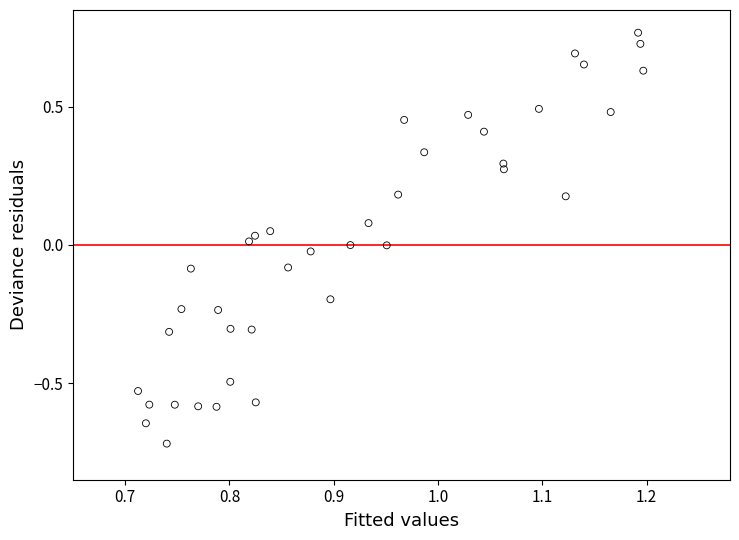

What is the range of Y values (max minus min)?

1.5